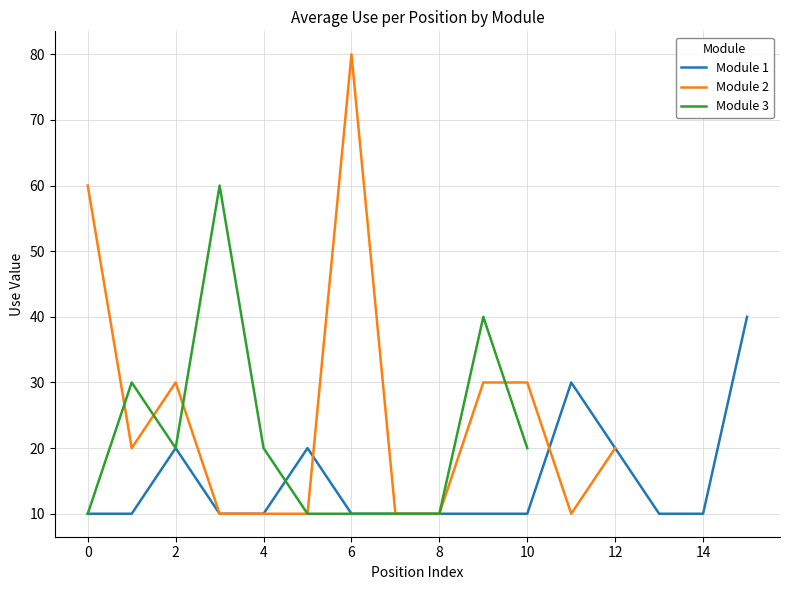

Is this an area chart (filled region under the line)?

No